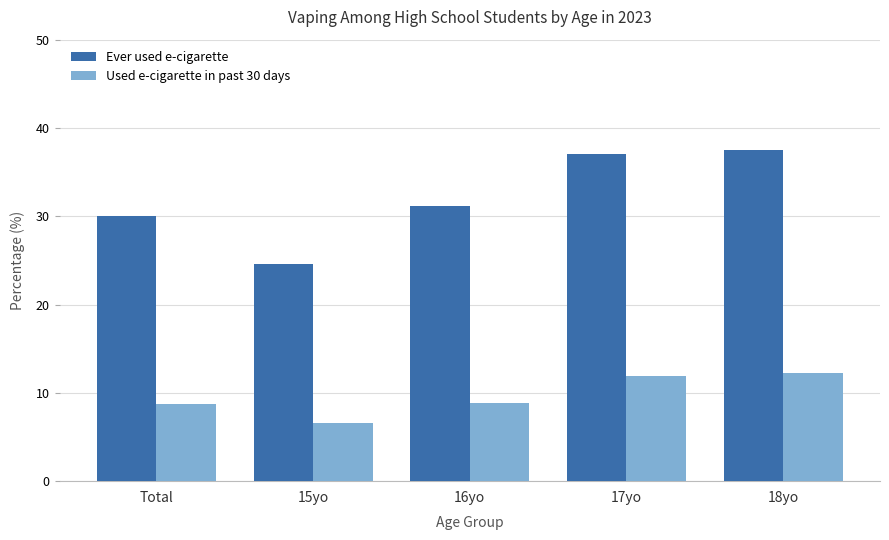

How many bars are there in total?

10